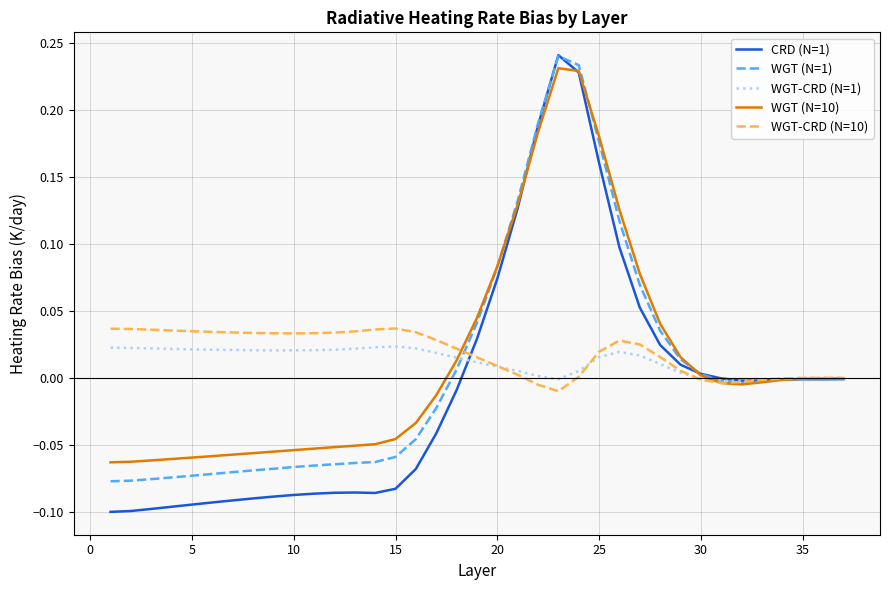

Does the chart display data point markers on the line(s)?

No